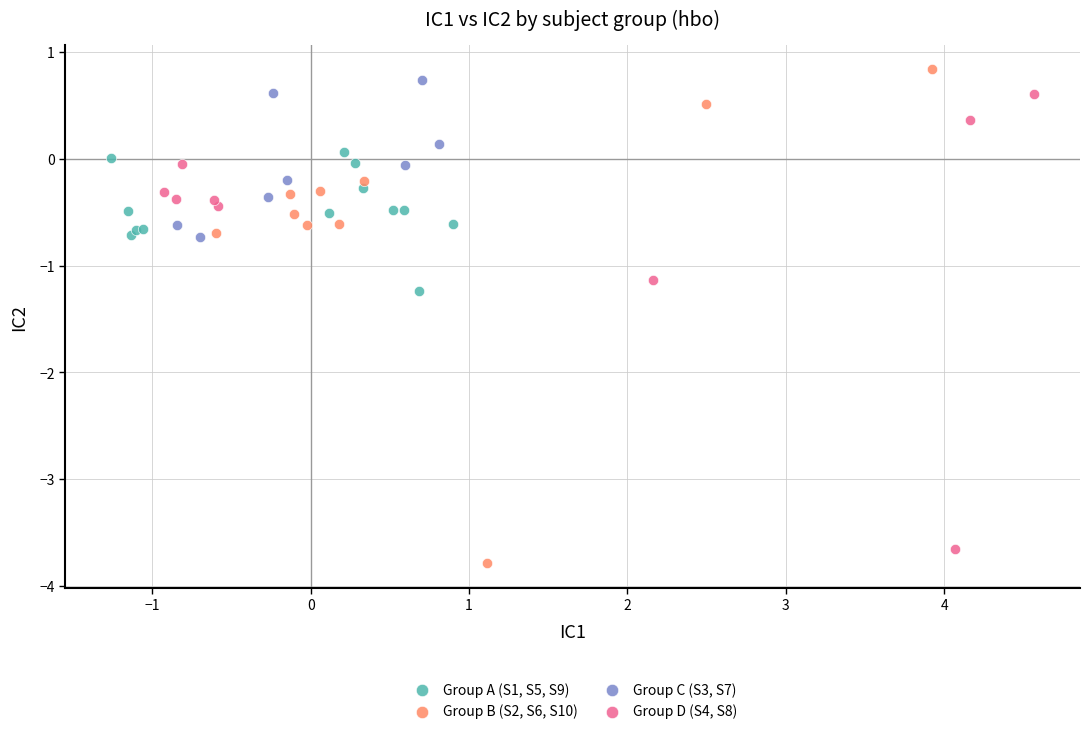

Which series has the widest spread of Y values?

Group B (S2, S6, S10)